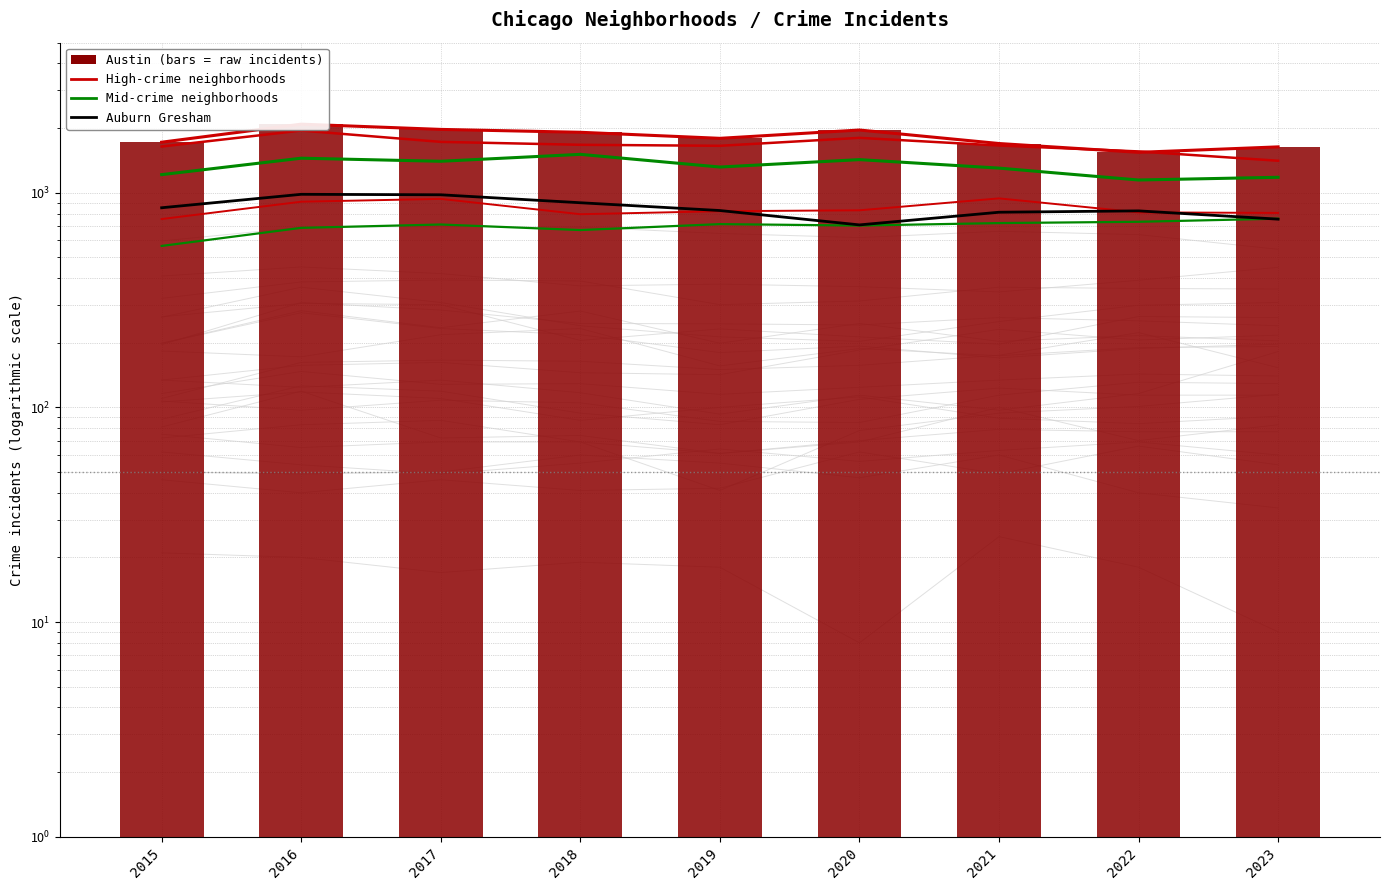

Does the chart contain any negative values?

No